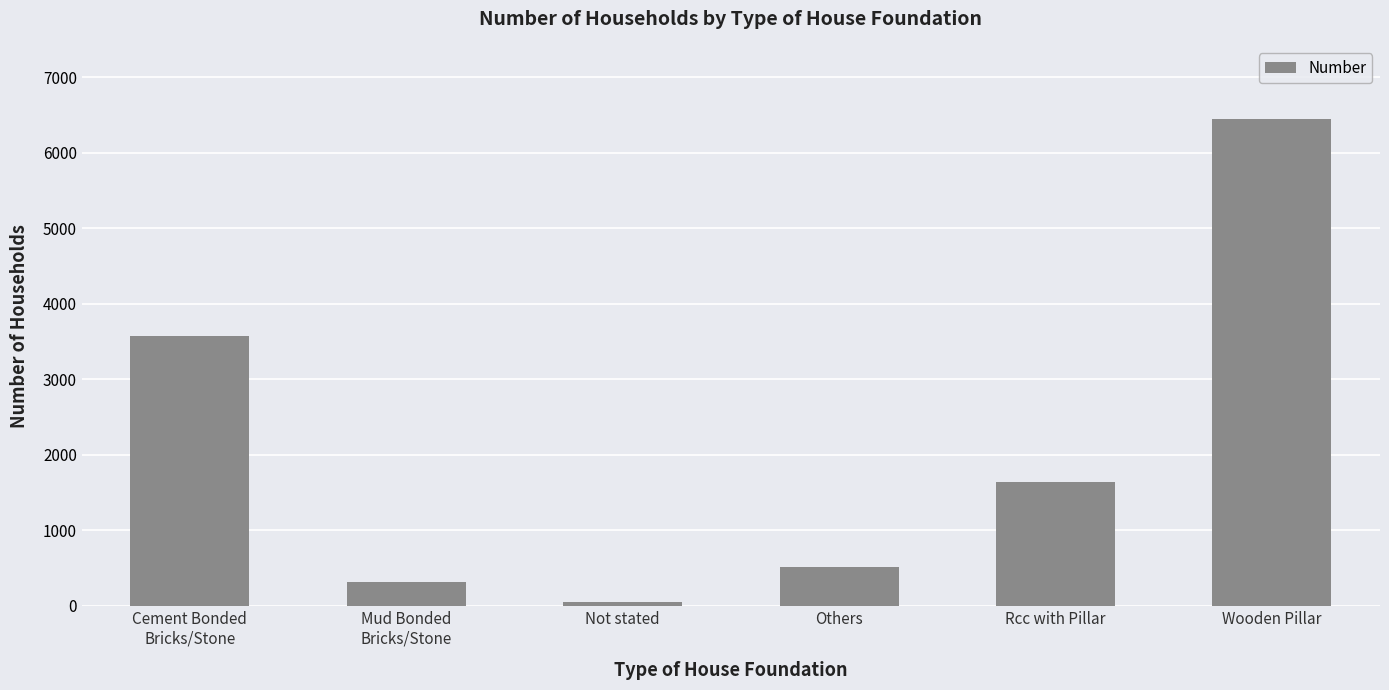

What is the maximum value shown in the chart?

6449